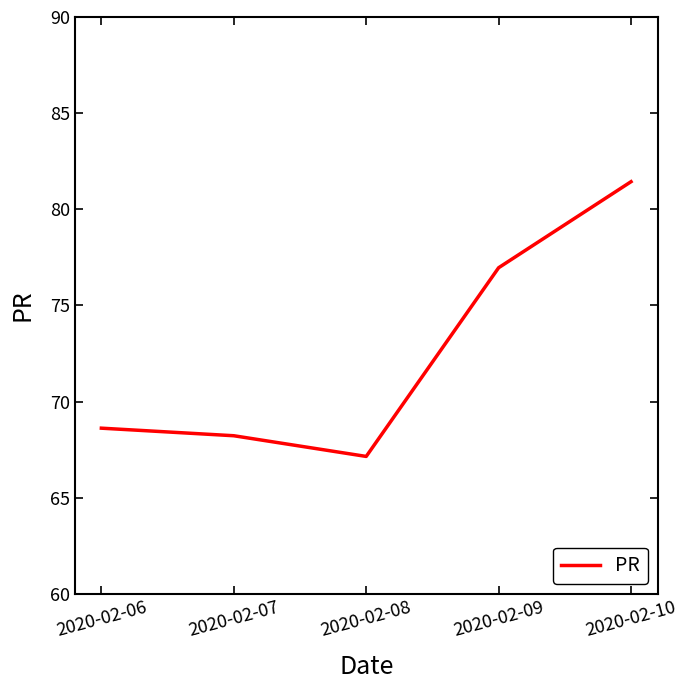

Count the number of values greater than 68.

4